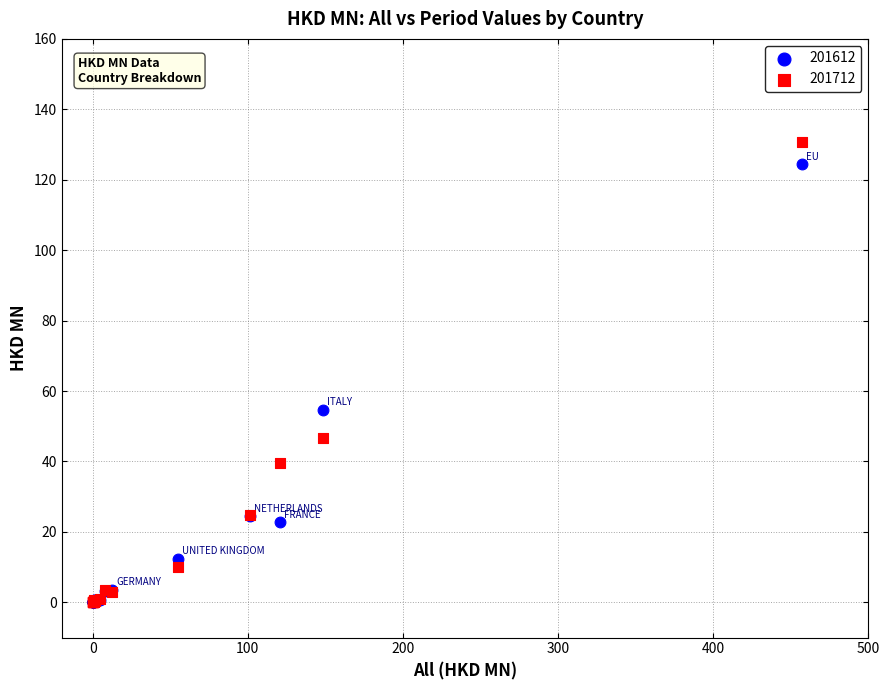

In the 201712 series, what Y value is closest to 65?

46.6